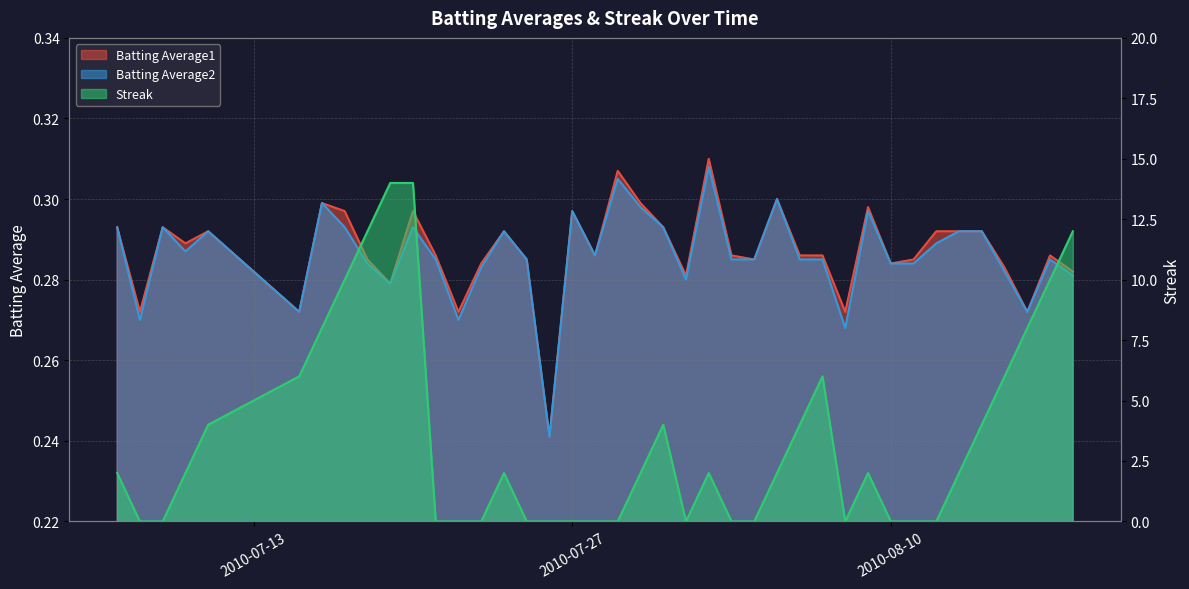

True or false: Batting Average2 has more than 2 points higher than both neighbors.

True